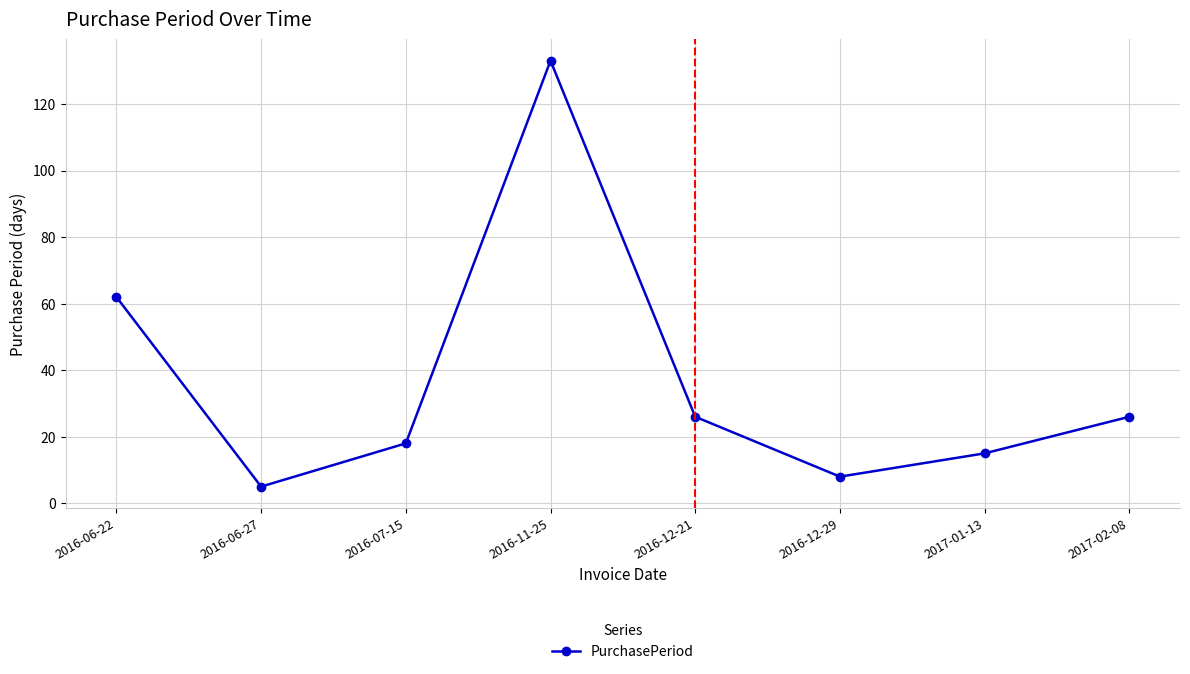

What is the difference between the second highest and second lowest values?

54